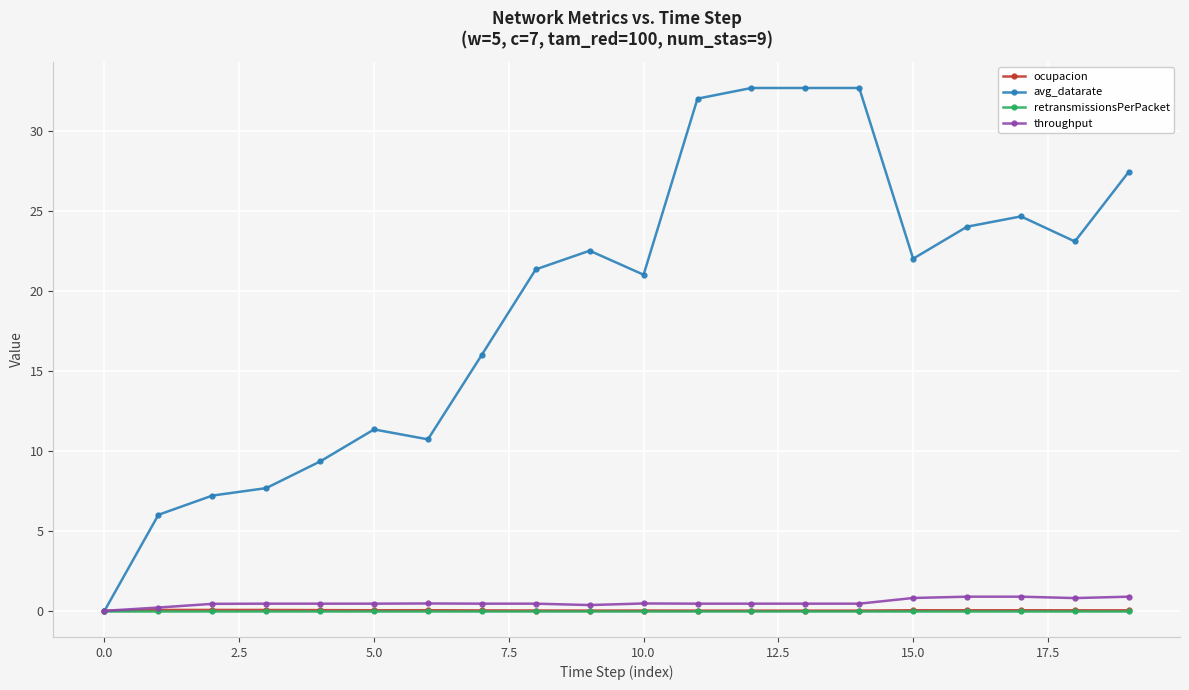

True or false: throughput has more than 1 points higher than both neighbors.

True